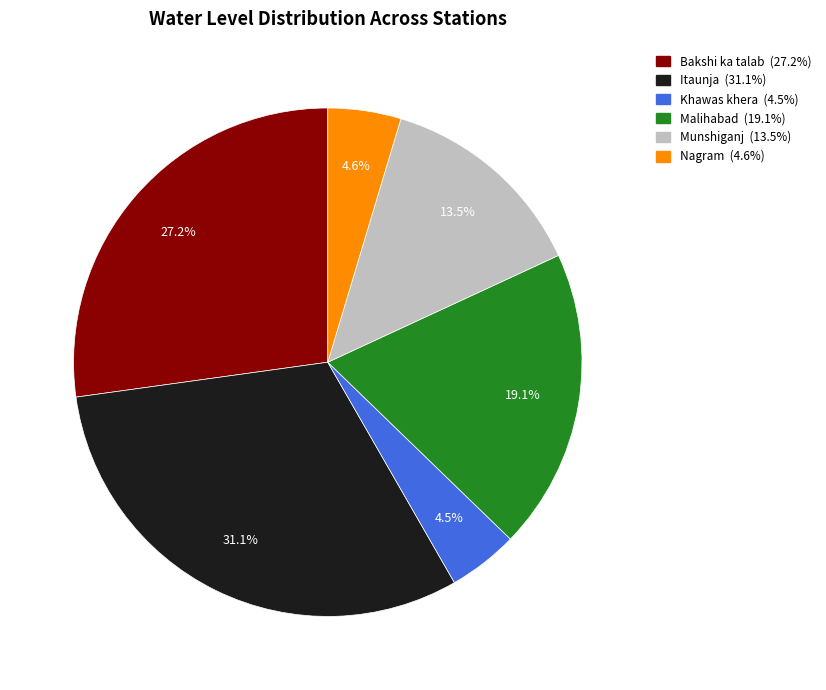

Is there a majority slice in this chart?

No